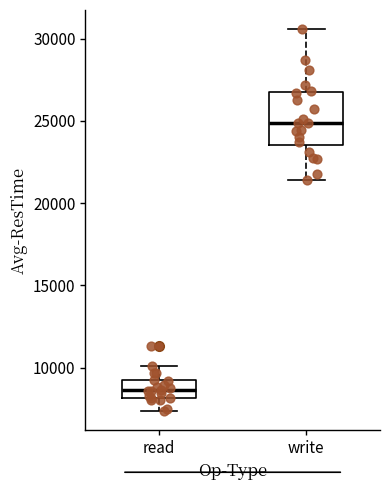

Where does the median line of the box for read sit on the y-axis? The values are not printed on the chart, so give them approximately, as read against the axis.

8500